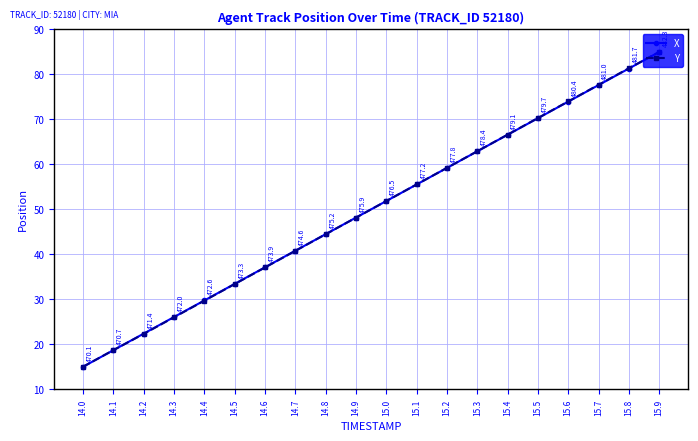

Reading left to right, transcribe all the data shown in this chart.

X: 15.0	18.7	22.4	26.1	29.7	33.4	37.1	40.8	44.5	48.2	51.8	55.5	59.2	62.9	66.6	70.3	74.0	77.6	81.3	85.0
Y: 15.0	18.7	22.3	26.0	29.7	33.4	37.1	40.8	44.5	48.2	51.8	55.5	59.2	62.9	66.6	70.3	74.0	77.7	81.4	85.0